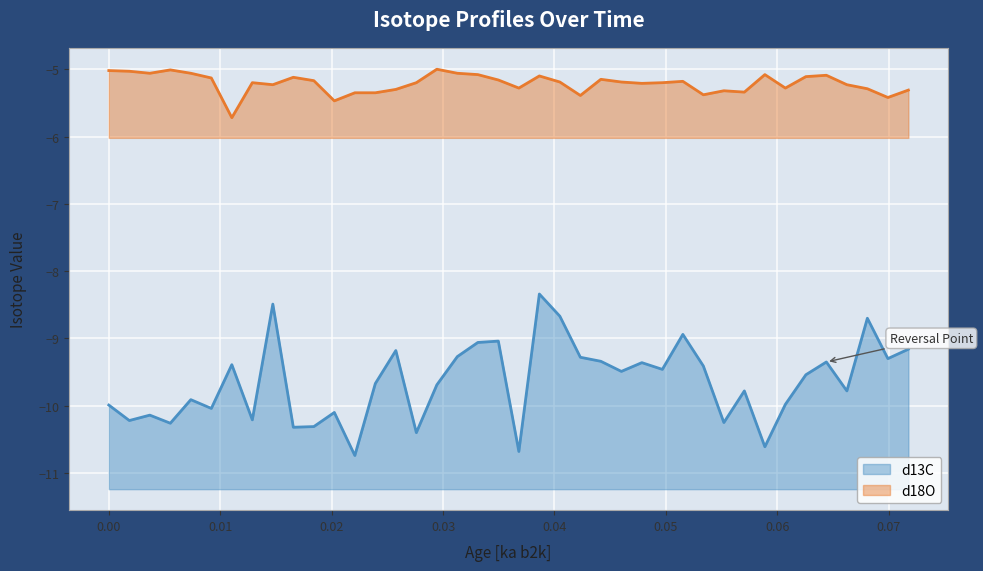

True or false: d18O and d13C cross at least once.

False